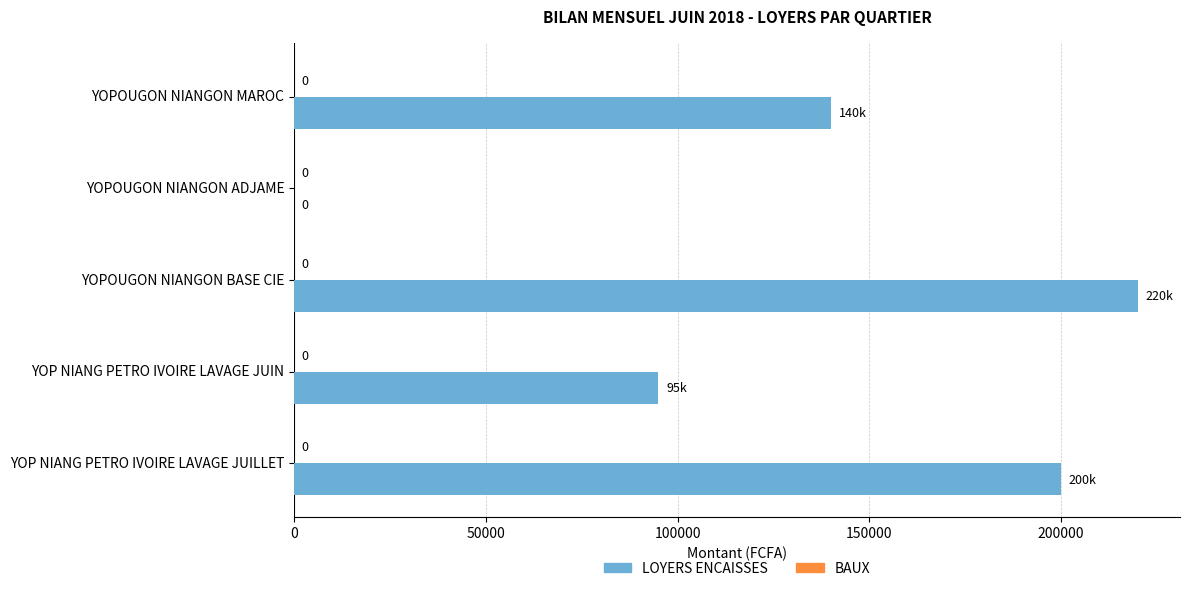

What is the maximum value shown in the chart?

220000